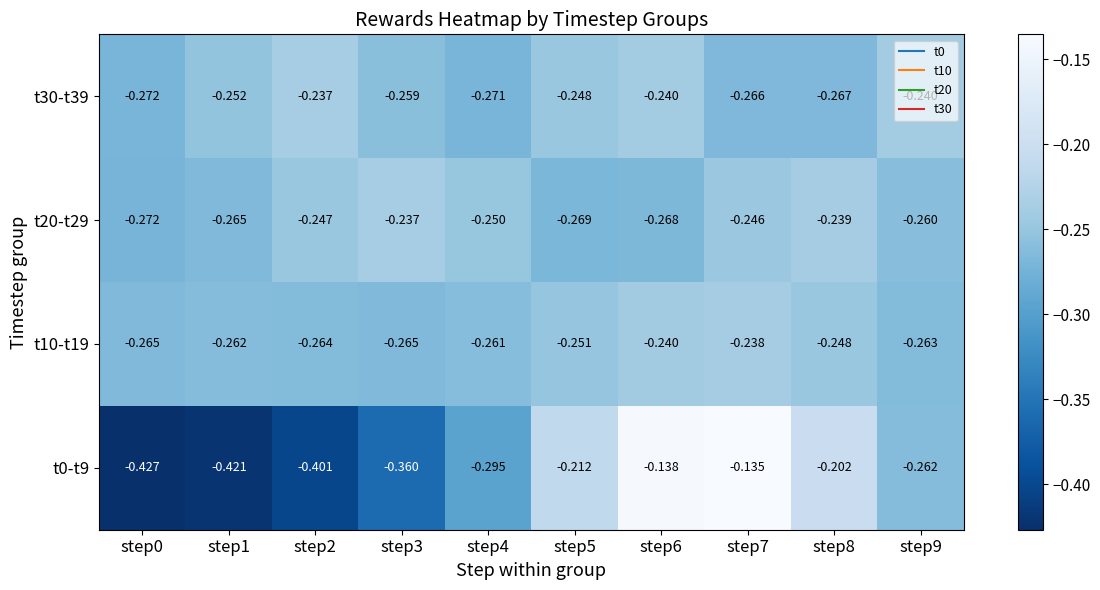

Is the value of t0-t9 at step3 greater than the value of t10-t19 at step8?

No